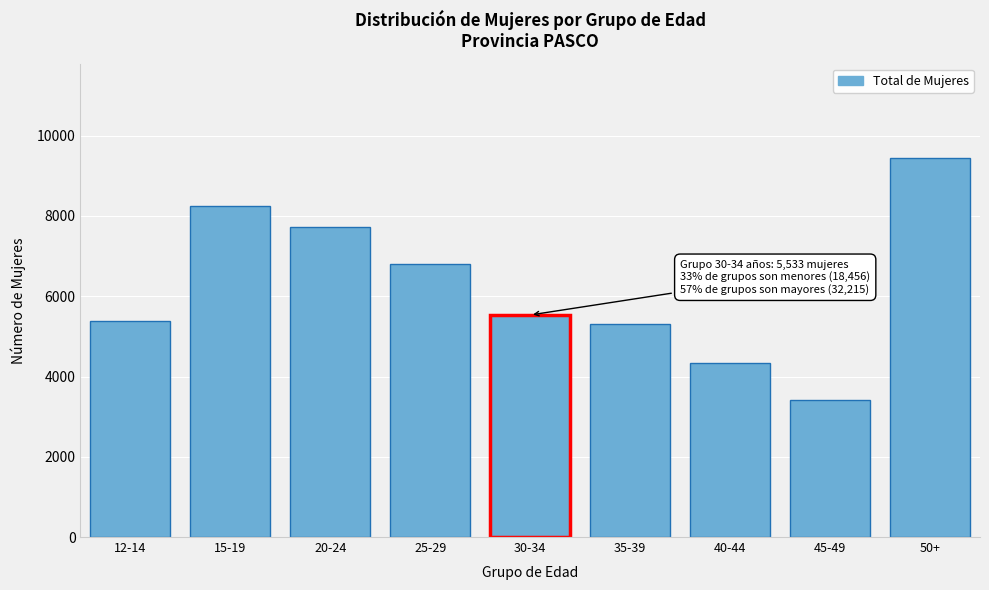

Reading left to right, list all the values displayed in this chart.

5390	8251	7725	6801	5533	5316	4336	3414	9438